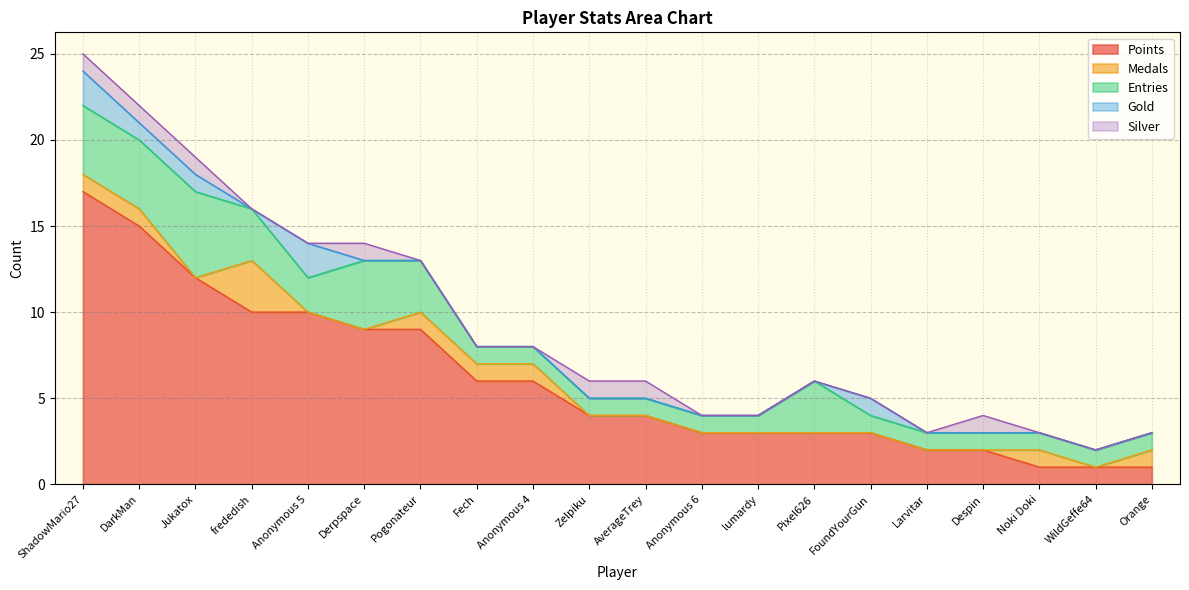

At how many categories does at least one series exceed 1?

17